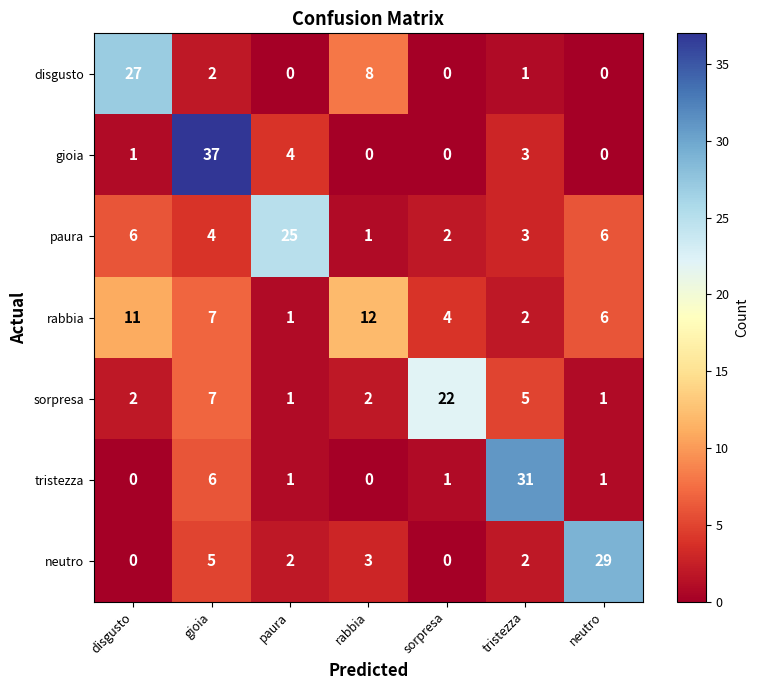

What is the greatest value displayed?

37